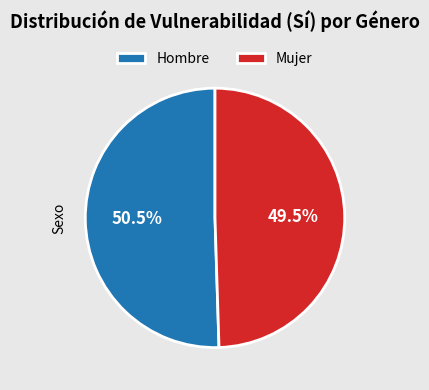

Which category accounts for the majority?

Hombre